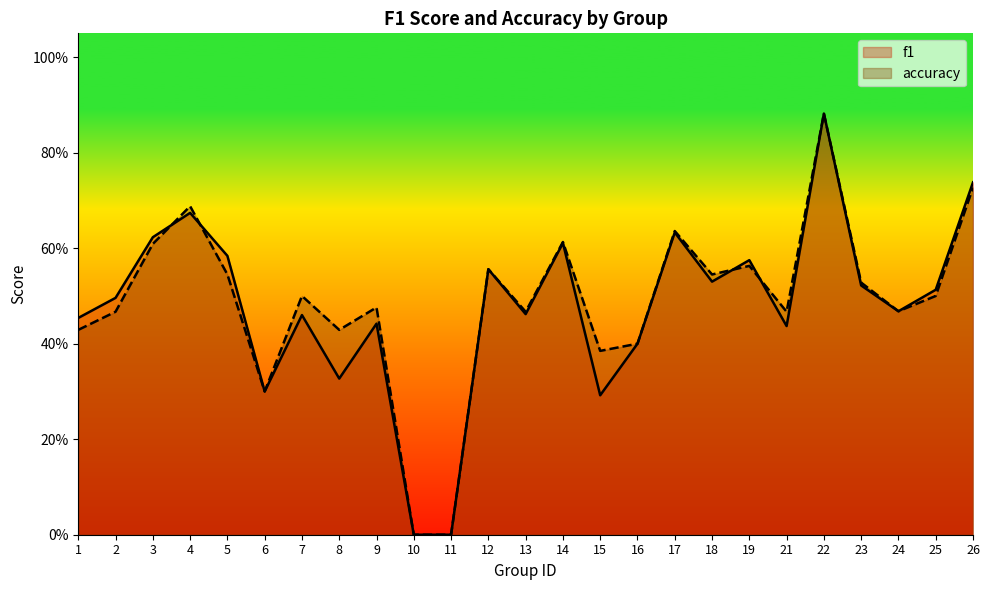

True or false: accuracy has a value of 1.1 at 26.

False